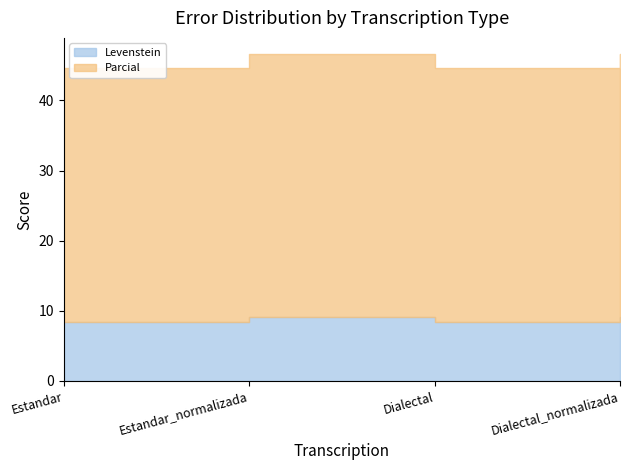

Between Dialectal and Dialectal_normalizada, which is larger?

Dialectal_normalizada